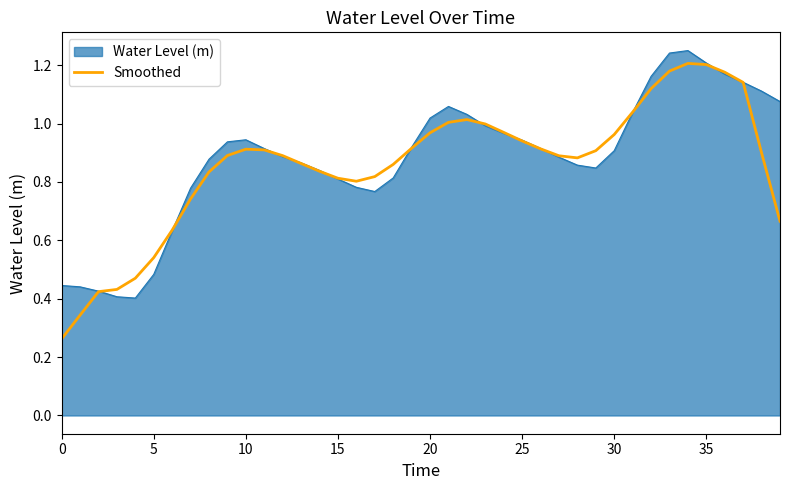

Which series has the widest spread of values?

Smoothed